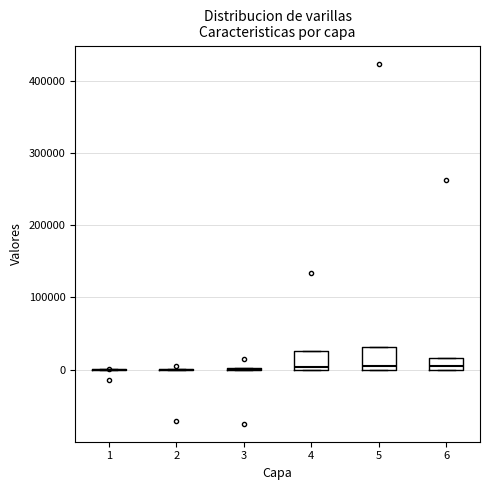

Where is the lower edge of the box at x = 4 on the y-axis? The values are not printed on the chart, so give them approximately, as read against the axis.

0